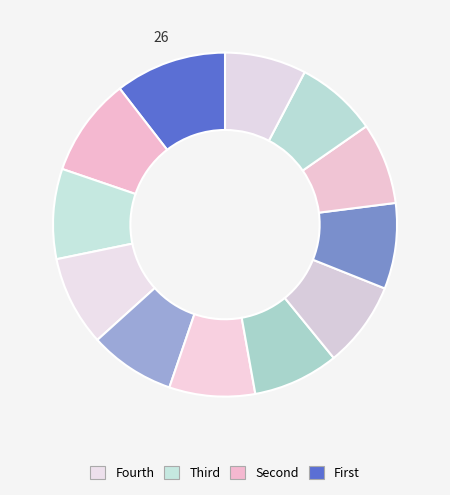

How many segments does this pie chart have?

12